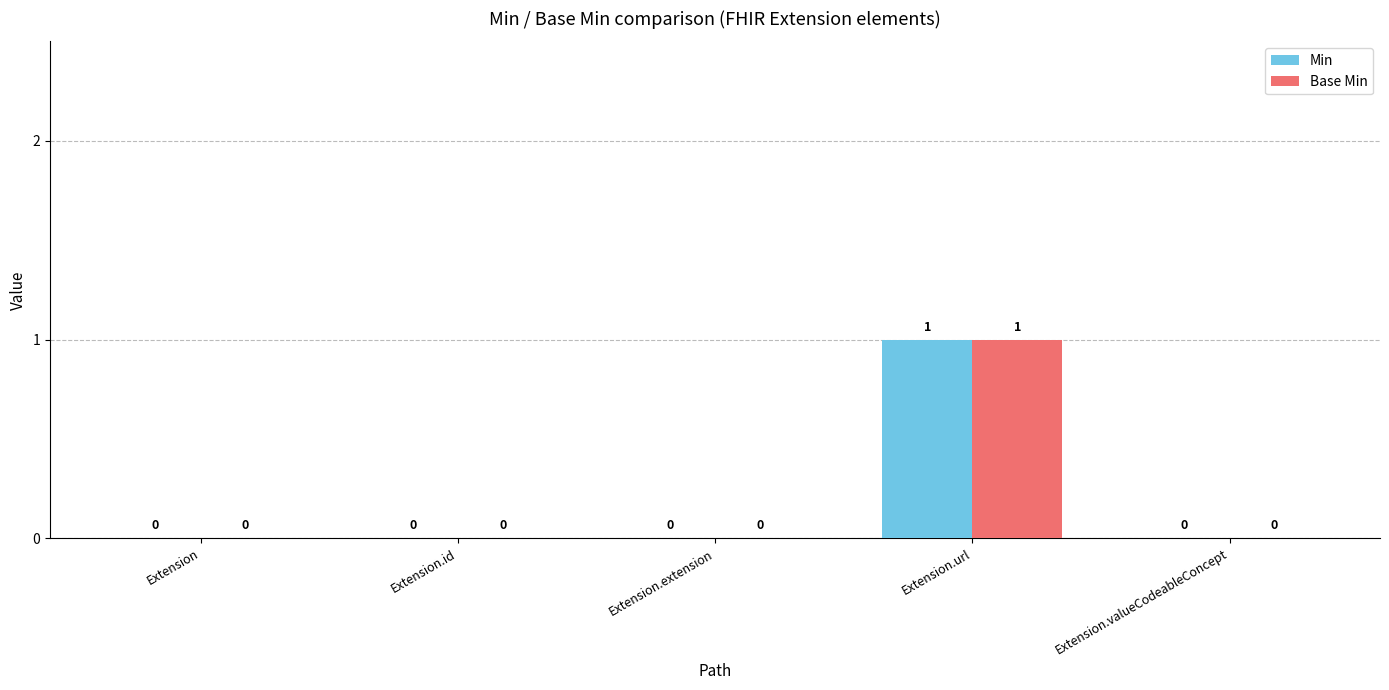

Count the Min values in the range 0 to 1.

5